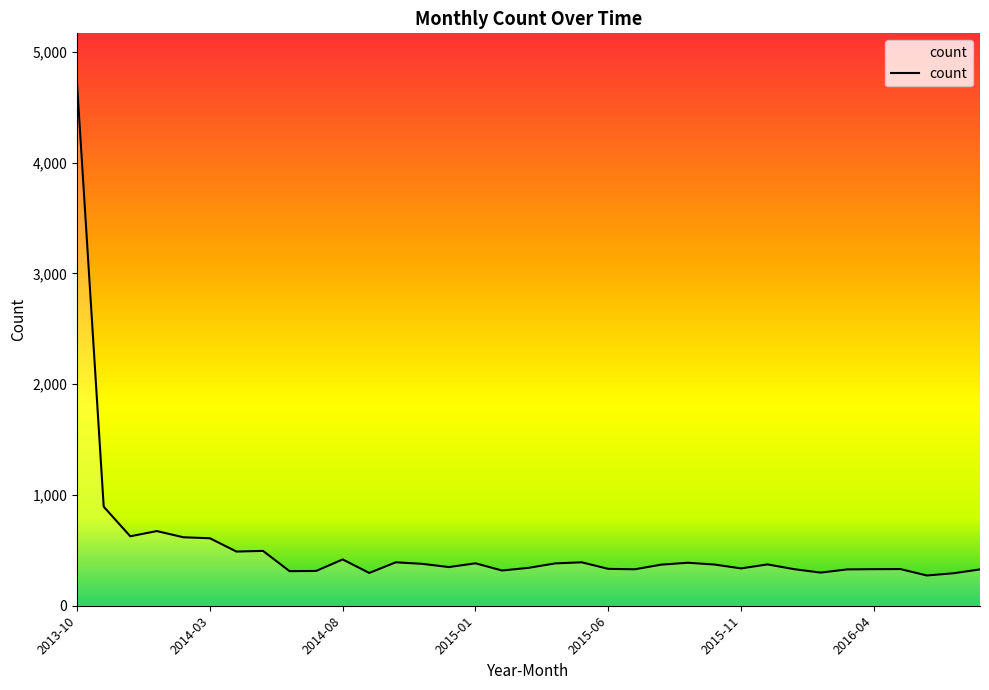

What is the smallest value displayed?

273